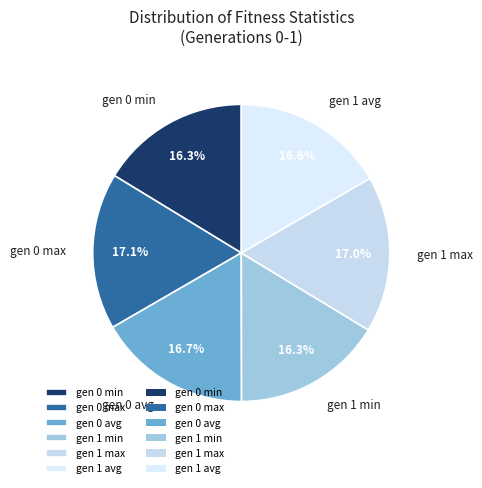

Is there any slice that represents more than half of the pie?

No